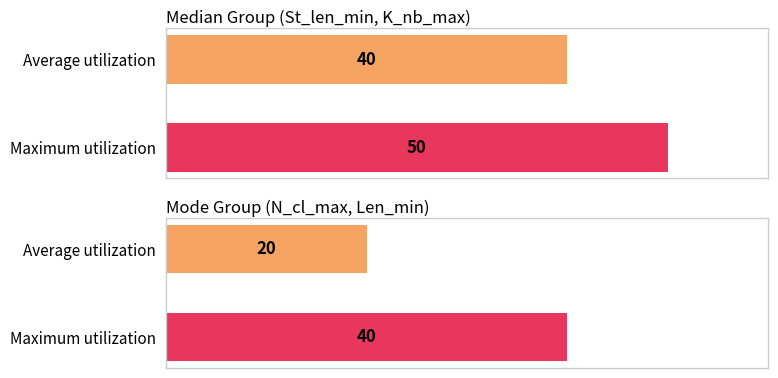

What position from the left is Mode?

2